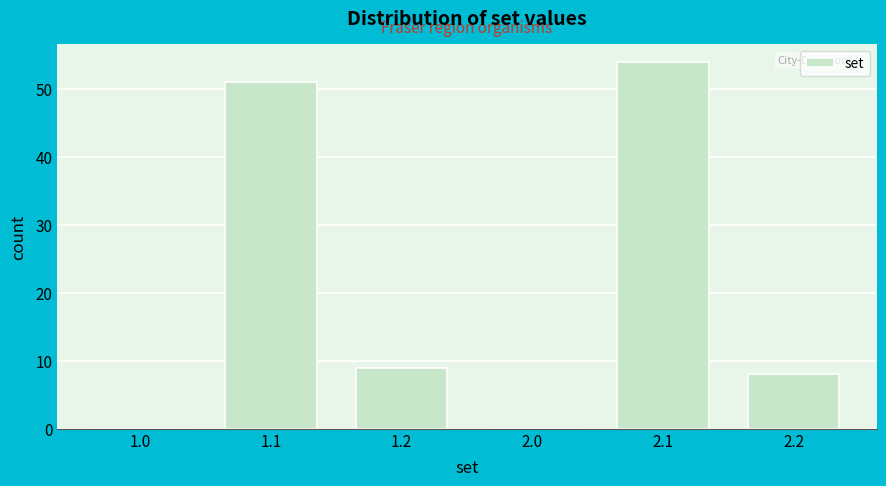

Reading left to right, transcribe all the data shown in this chart.

1.0=0	1.1=51	1.2=9	2.0=0	2.1=54	2.2=8